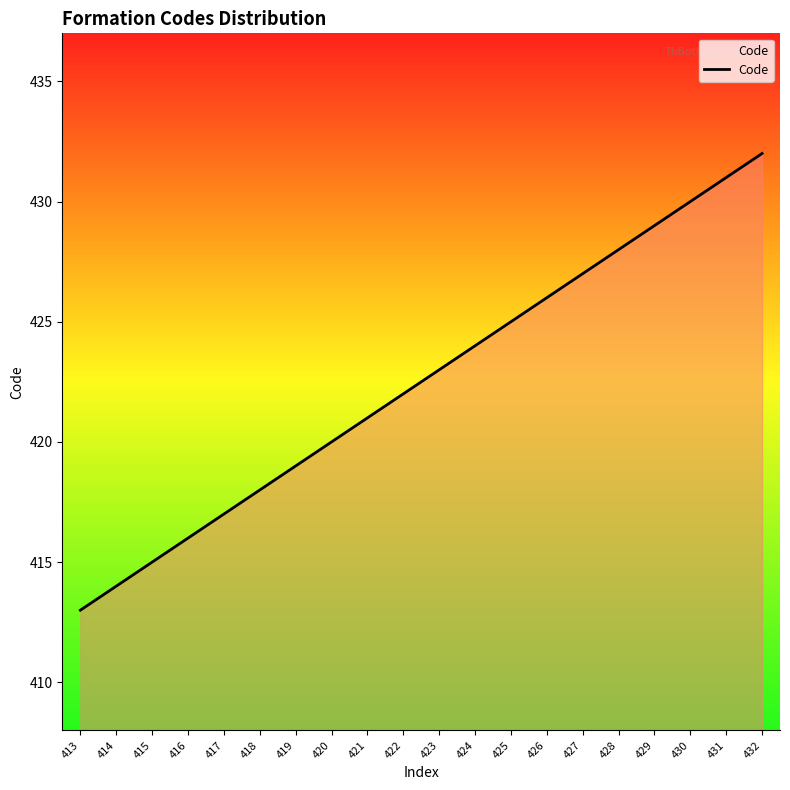

What is the sum of all values?

8450